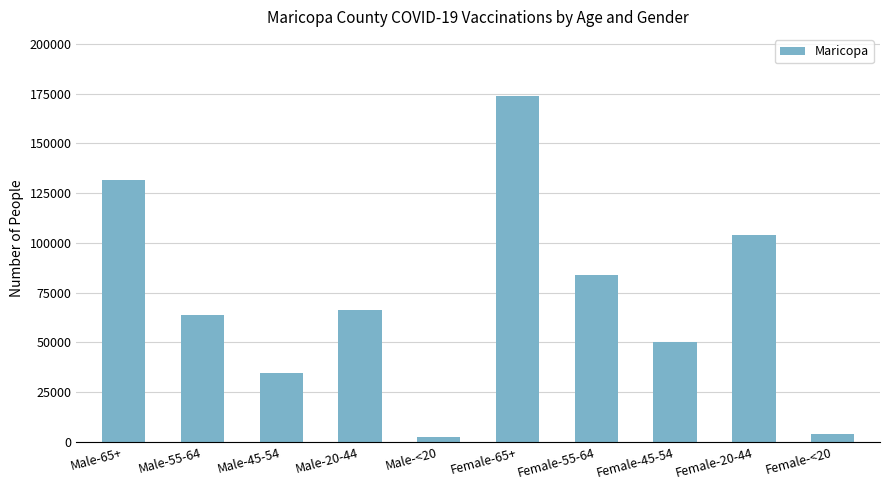

Reading left to right, what are all the values shown in this chart?

131580	63674	34582	66114	2518	173639	83674	50381	103807	3899